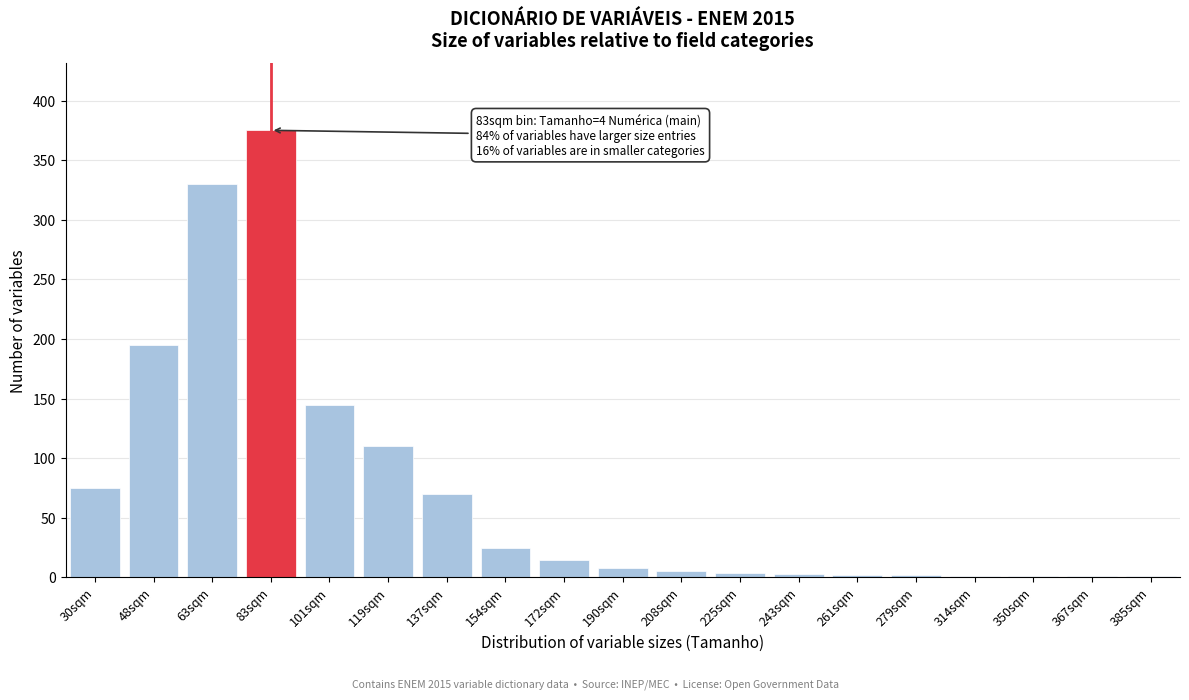

What is the sum of all values?

1368